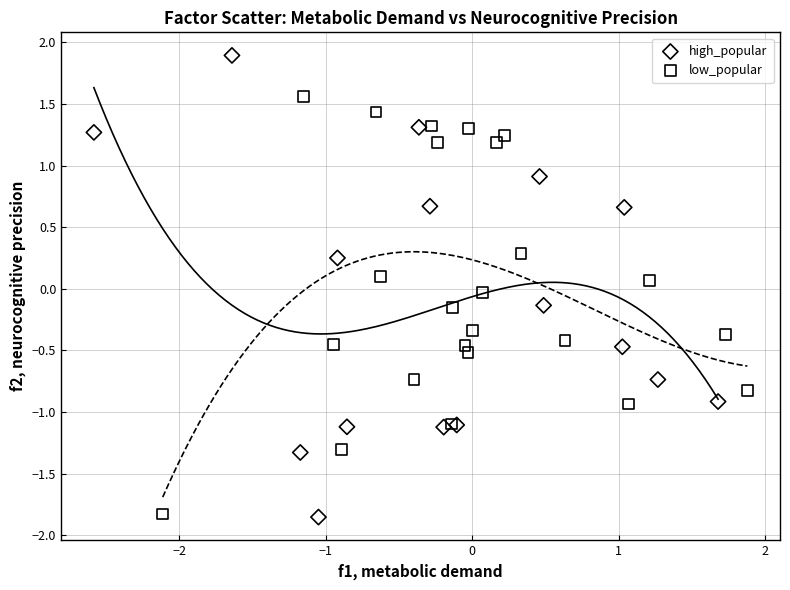

Which series has the widest spread of Y values?

high_popular